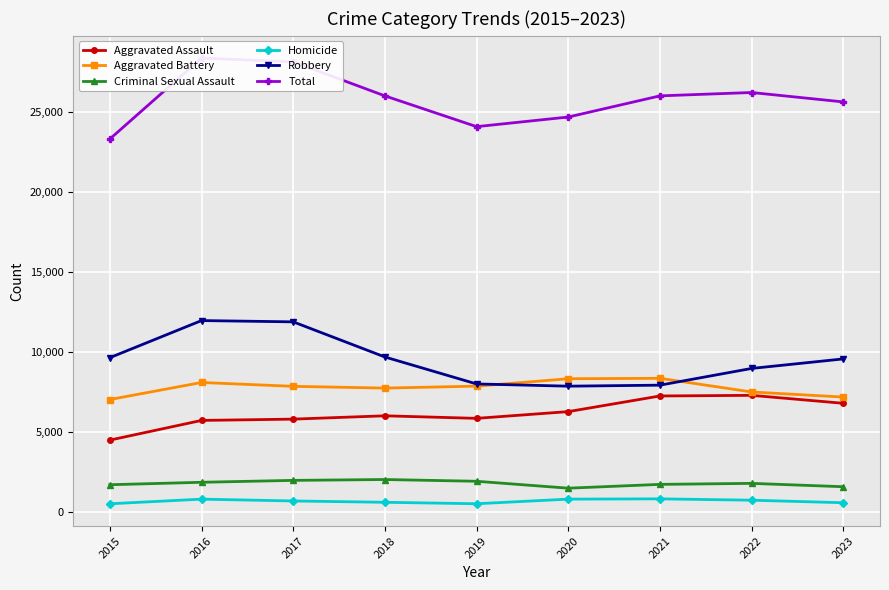

The value of Total at 2020 is 35791. True or false?

False